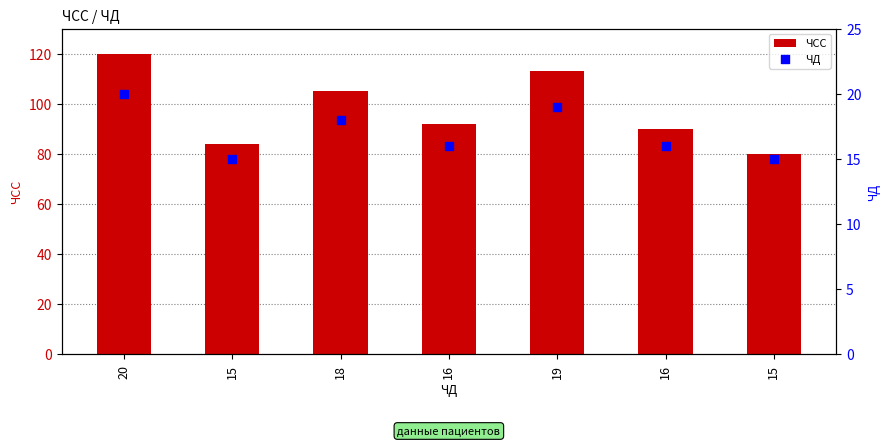

What is the total value across all series at 15?

99